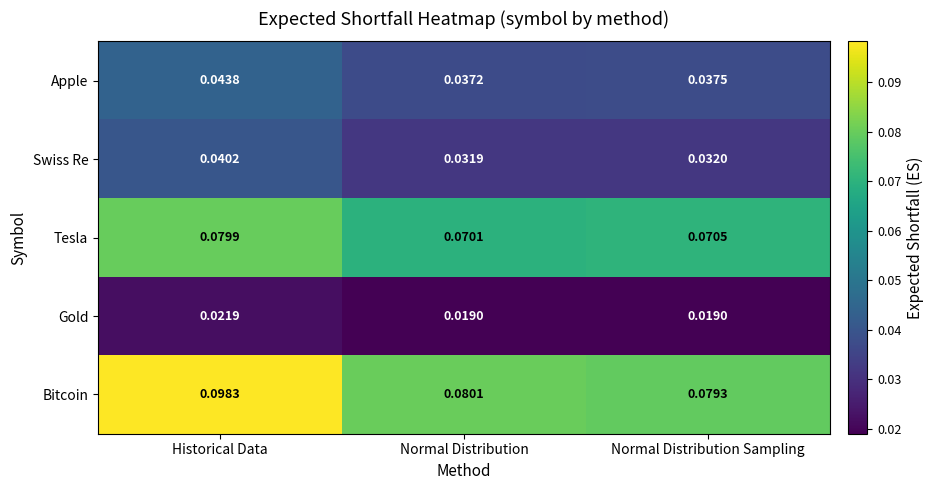

Which series has the largest range (max minus min)?

Bitcoin